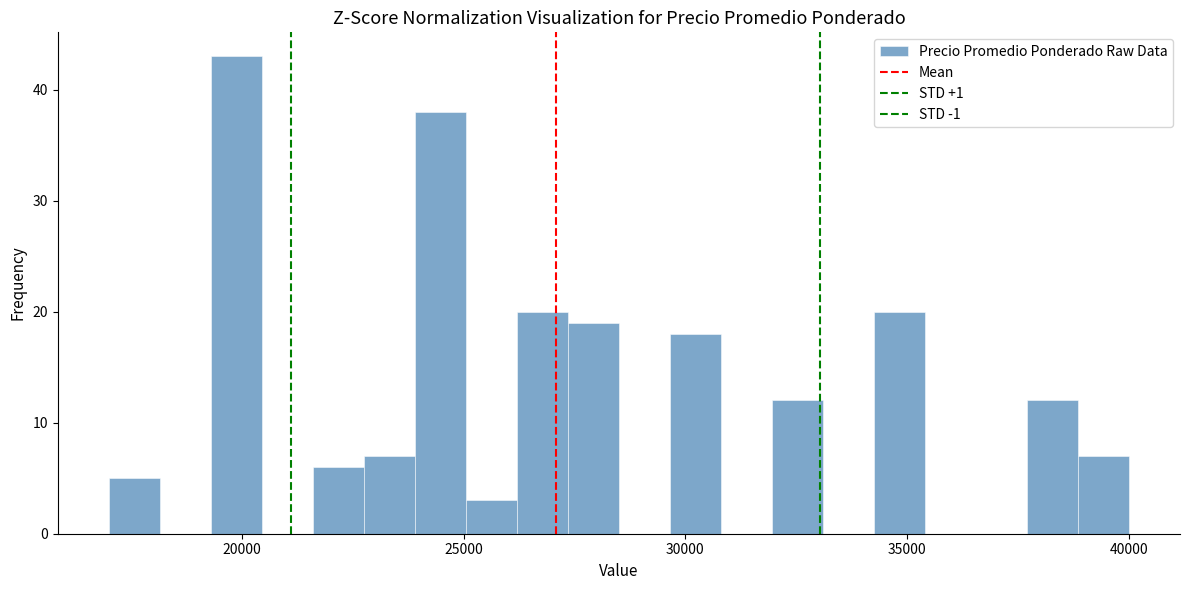

Around what value on the x-axis is the tallest bar? Give the approximate position of its centre, as read against the axis.

20000